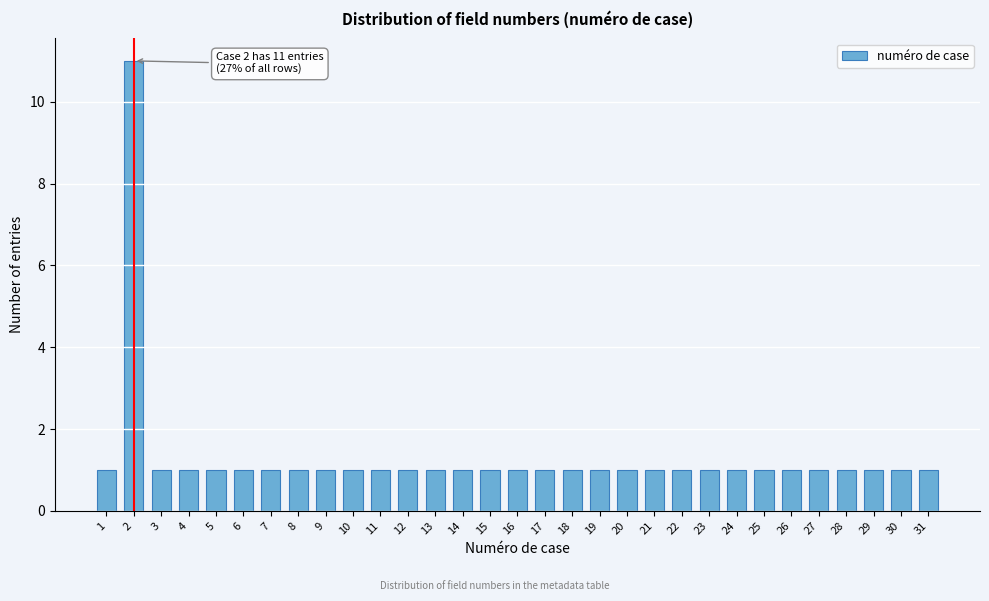

What is the maximum value shown in the chart?

11